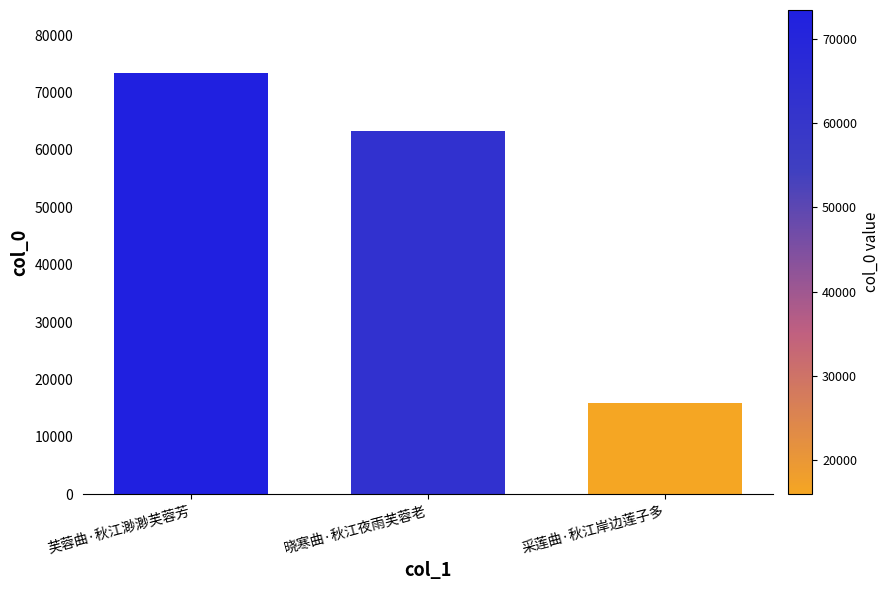

Count the values in the range 15974 to 73381.

3